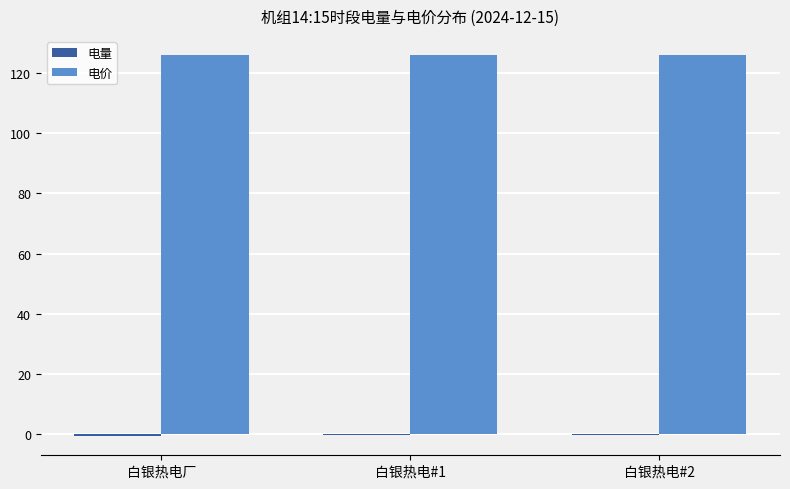

Which series has the largest total across all categories?

电价